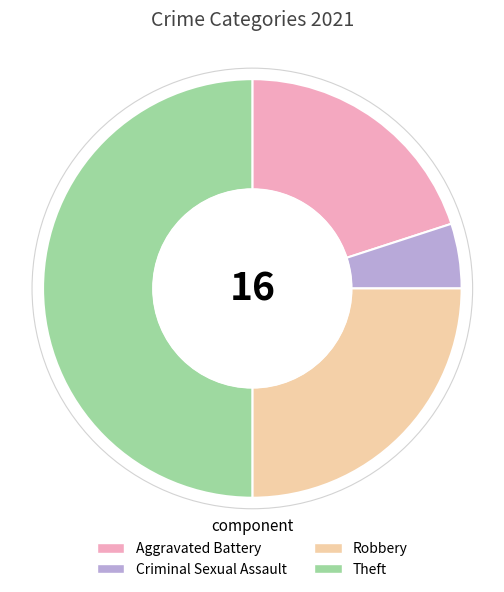

Is it true that Criminal Sexual Assault is 1% of the pie?

False